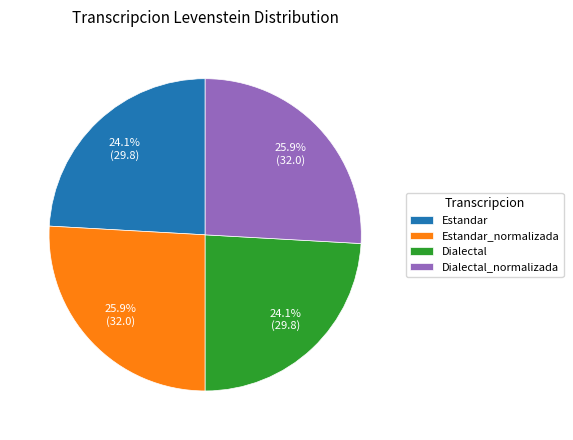

Which has a higher value, Dialectal_normalizada or Estandar?

Dialectal_normalizada